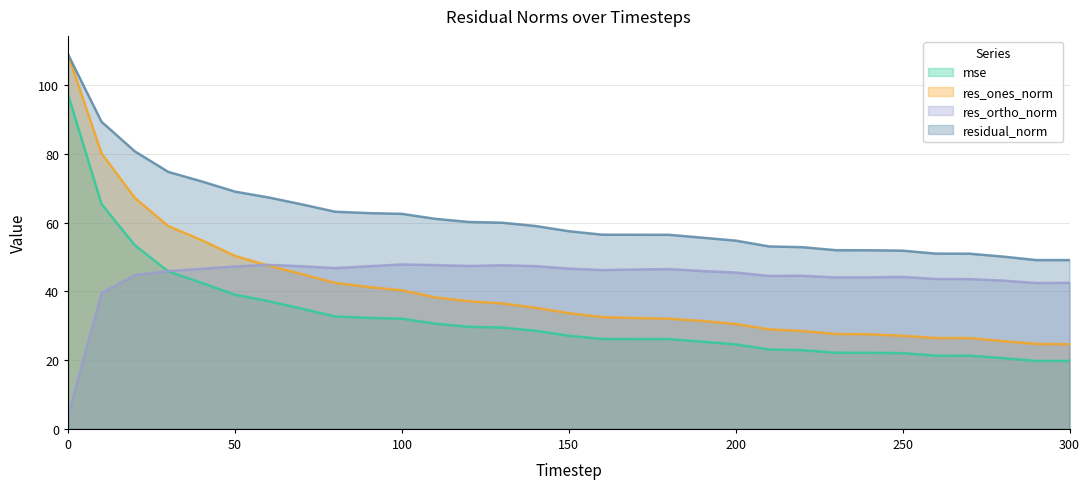

Which series has the largest total across all categories?

residual_norm